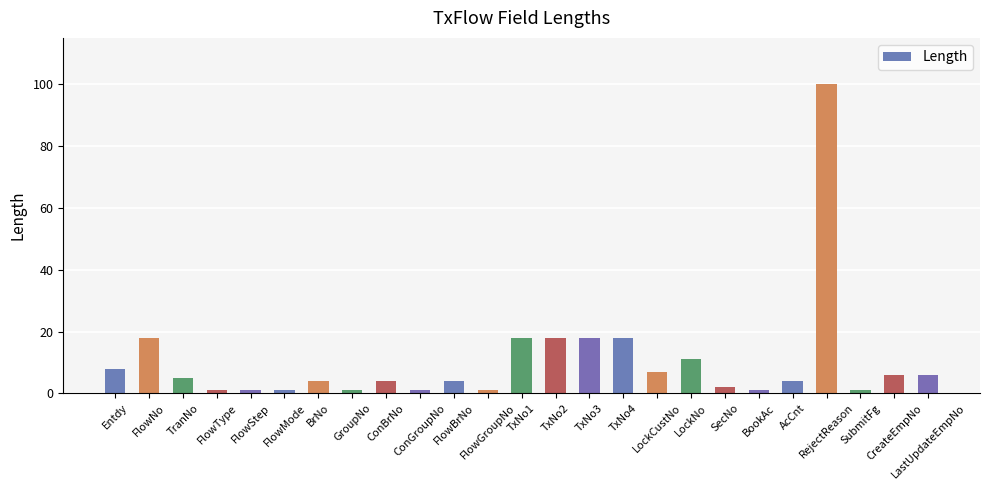

What is the label of the 5th bar from the right?

AcCnt